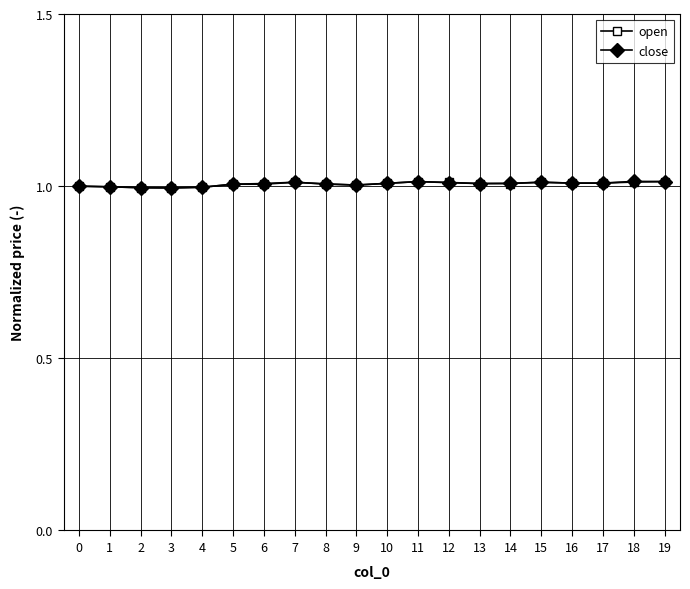

True or false: open has more than 1 points higher than both neighbors.

True